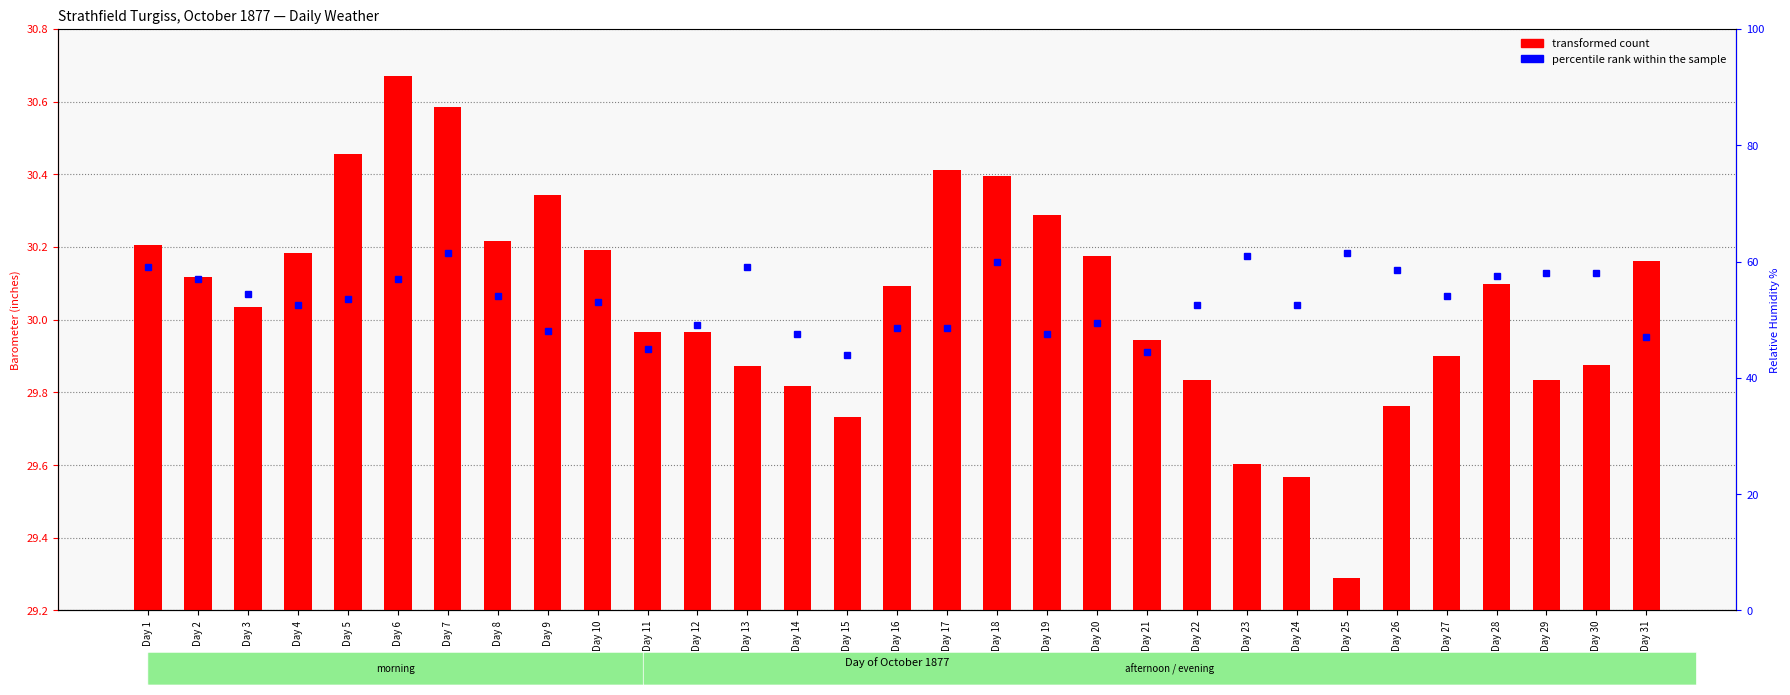

Which category has the highest value across all series?

Day 6